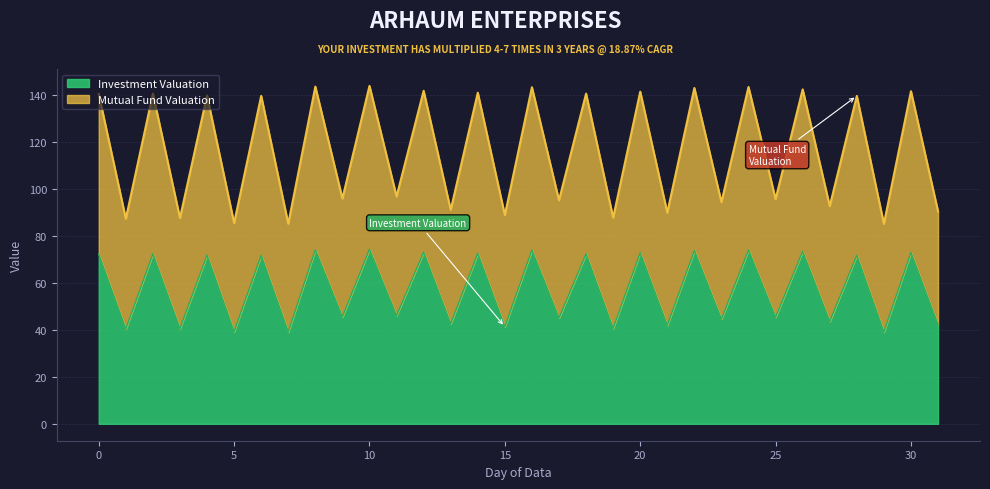

Which category has the lowest value across all series?

29